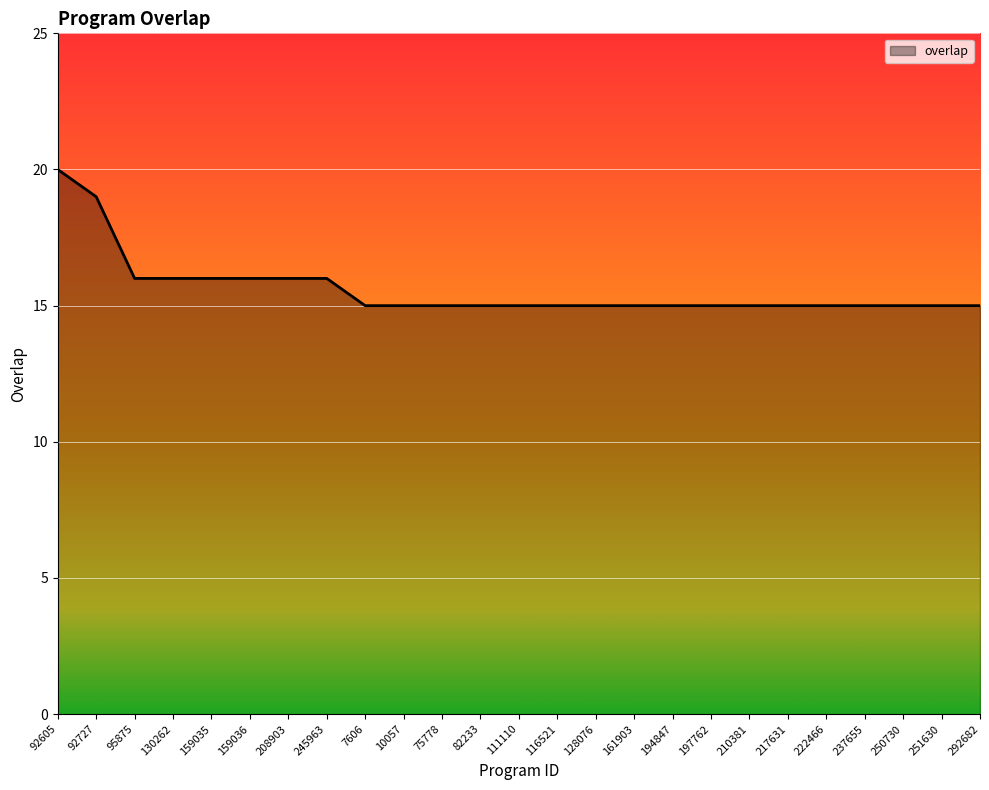

How many lines are shown in the chart?

1